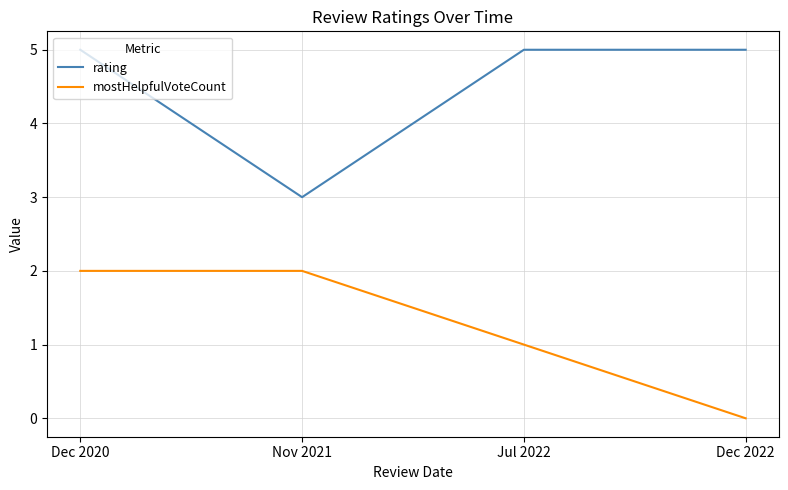

Does the chart display data point markers on the line(s)?

No